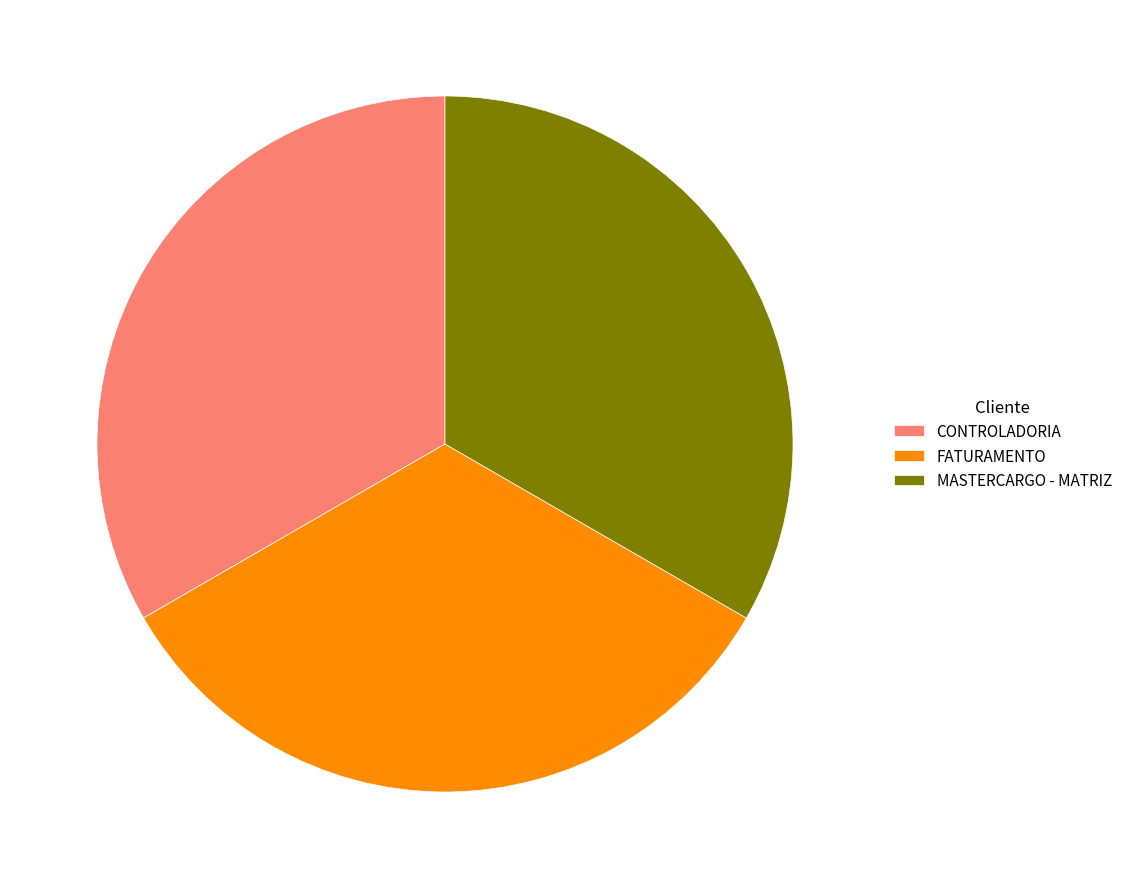

Is it true that FATURAMENTO is 42% of the pie?

False